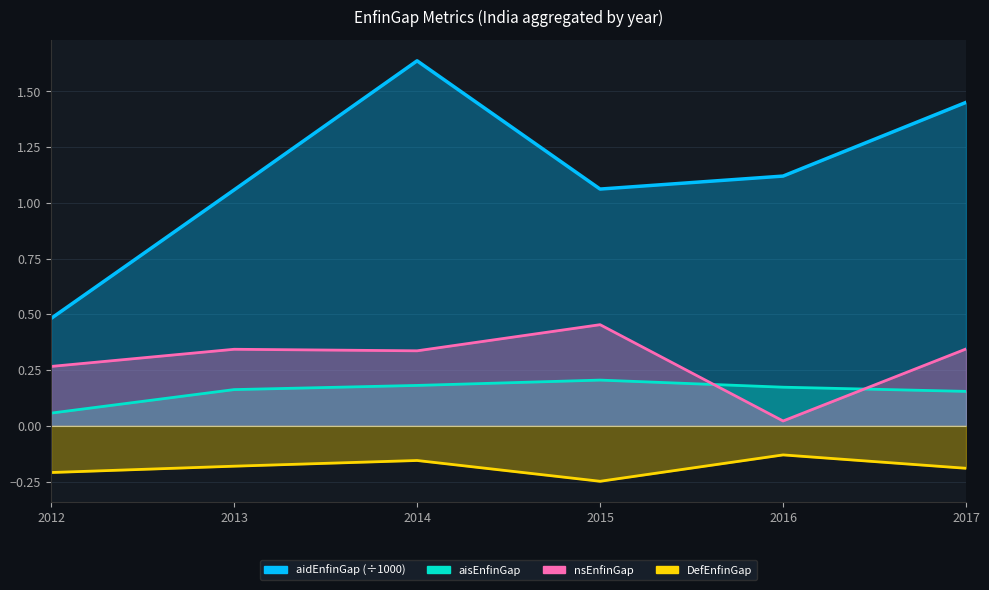

Reading right to left, transcribe all the data shown in this chart.

aidEnfinGap: 1.5	1.1	1.1	1.6	1.1	0.5
aisEnfinGap: 0.2	0.2	0.2	0.2	0.2	0.1
nsEnfinGap: 0.3	0.0	0.5	0.3	0.3	0.3
DefEnfinGap: -0.2	-0.1	-0.2	-0.2	-0.2	-0.2